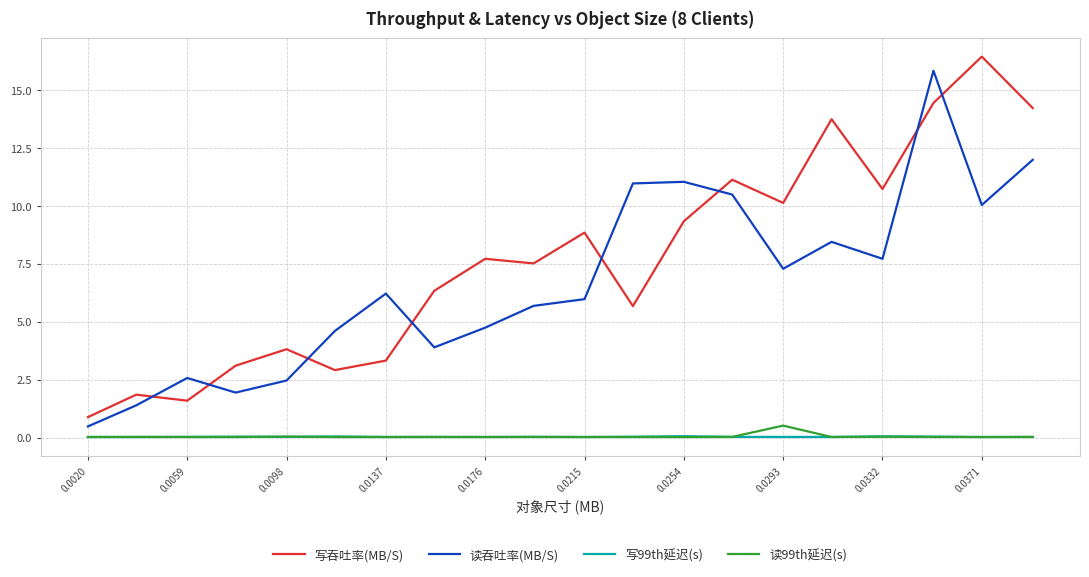

Which series has the largest total across all categories?

写吞吐率(MB/S)